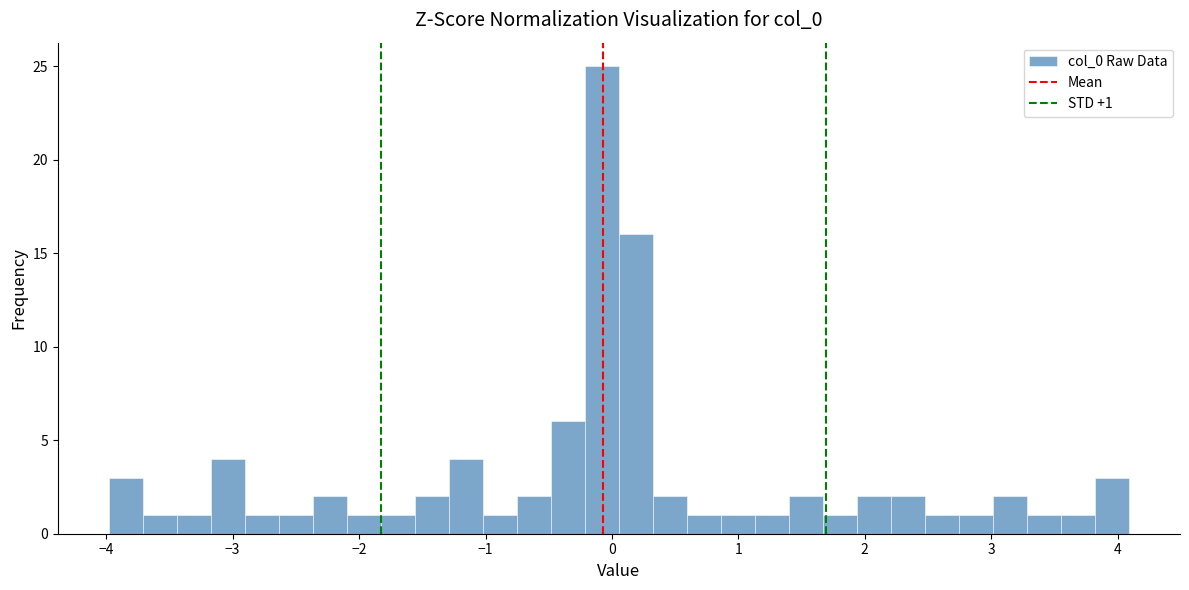

Read against the x-axis, roughly where is the centre of the tallest bar?

-0.1